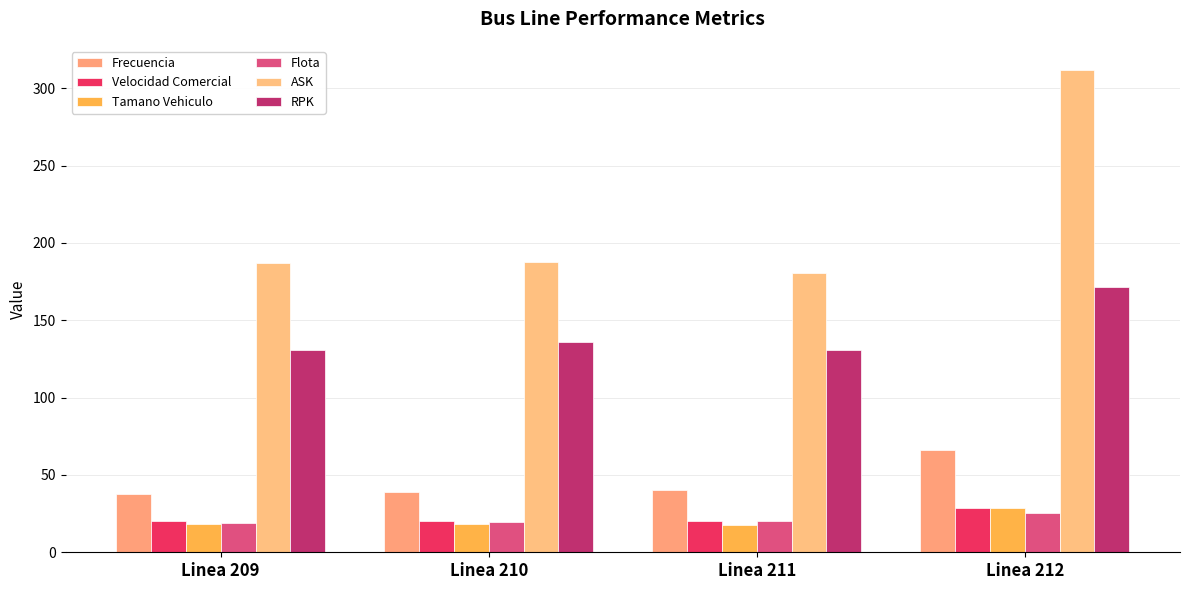

Does the chart contain any negative values?

No